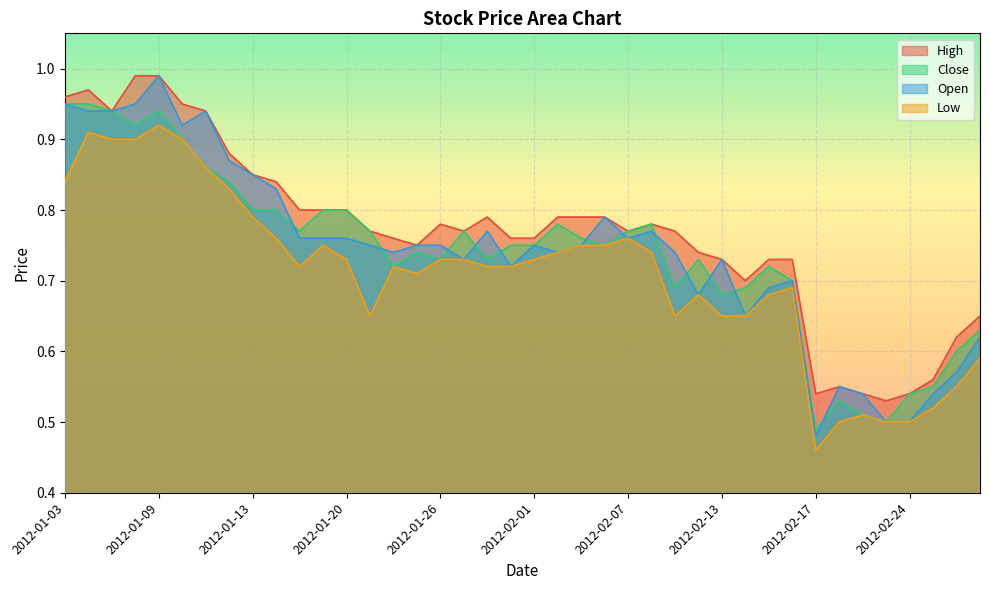

Which series has the largest total across all categories?

High